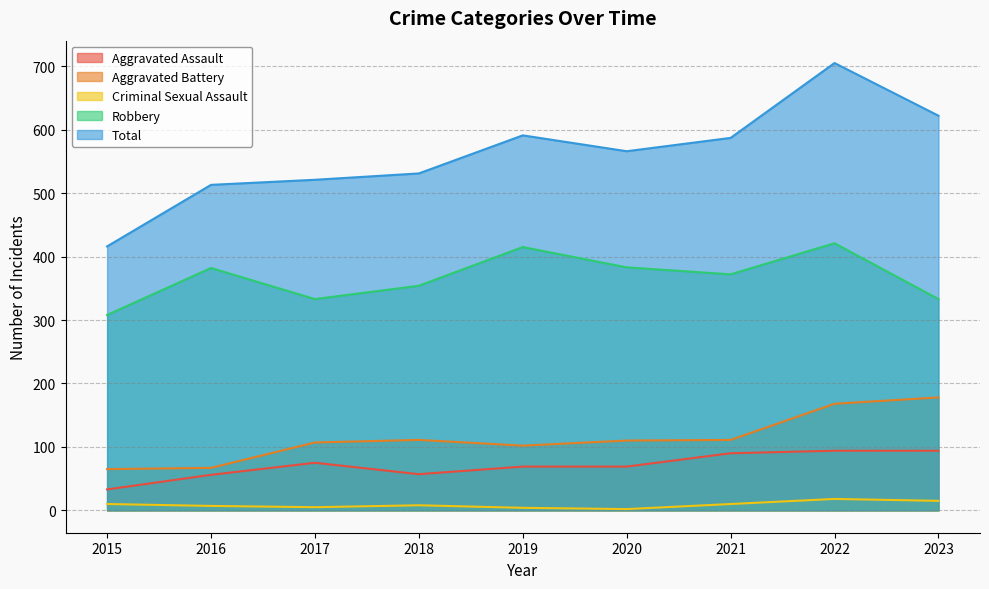

Which series has the largest total across all categories?

Total